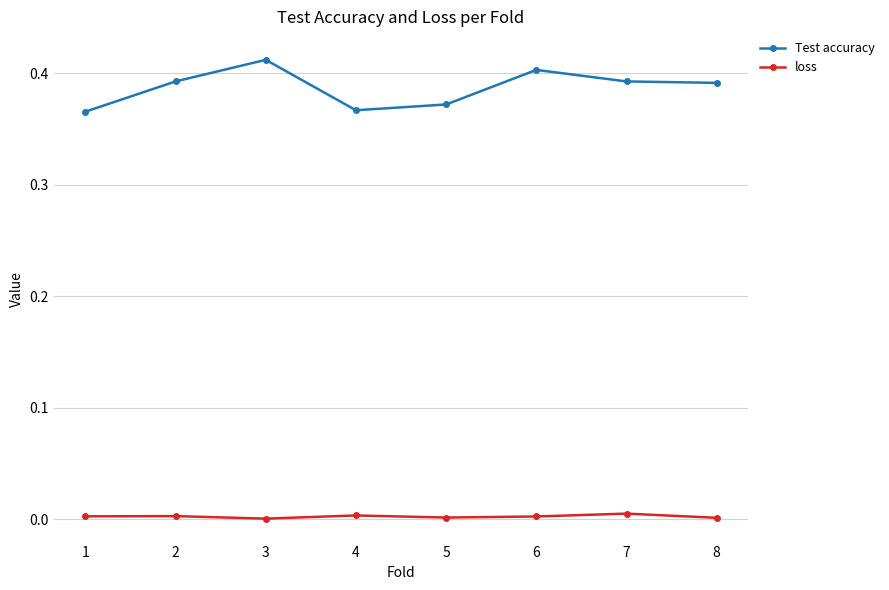

The Test accuracy series shows 0.4 at 3. True or false?

True